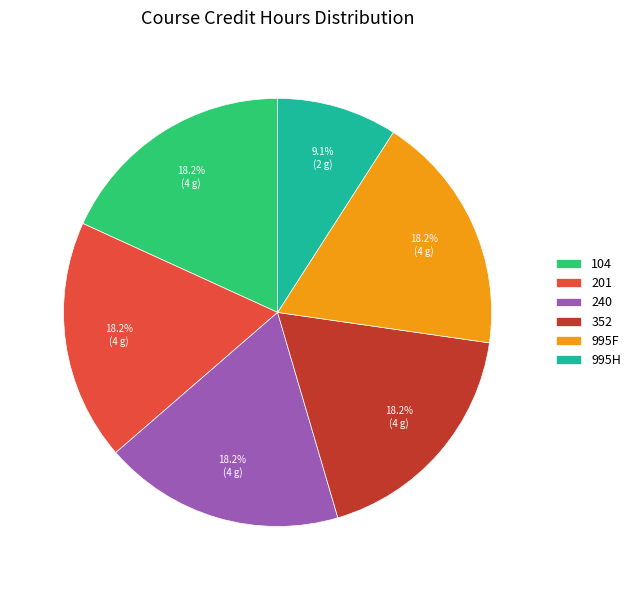

What is the ratio of the value at 995H to the value at 352?

0.5